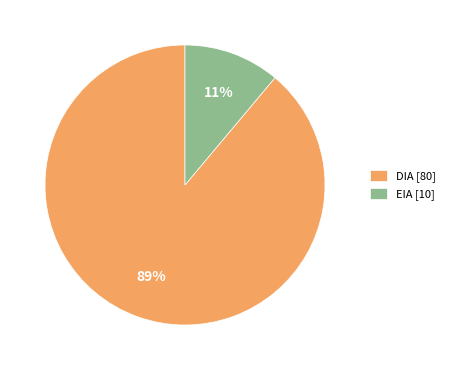

What percentage is the DIA slice, to the nearest percent?

89%